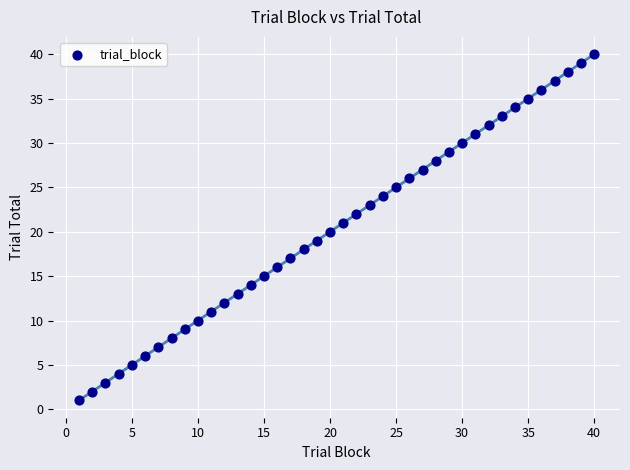

What is the range of Y values (max minus min)?

39